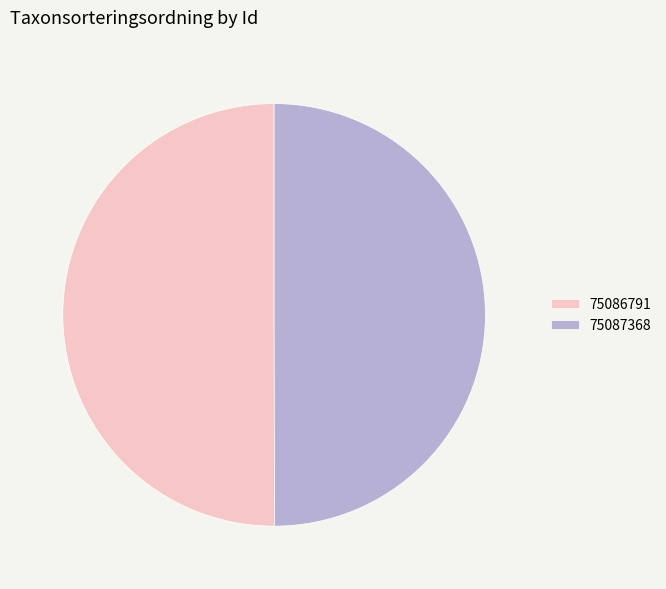

Approximately how many times larger is the value at 75087368 compared to 75086791?

1.0